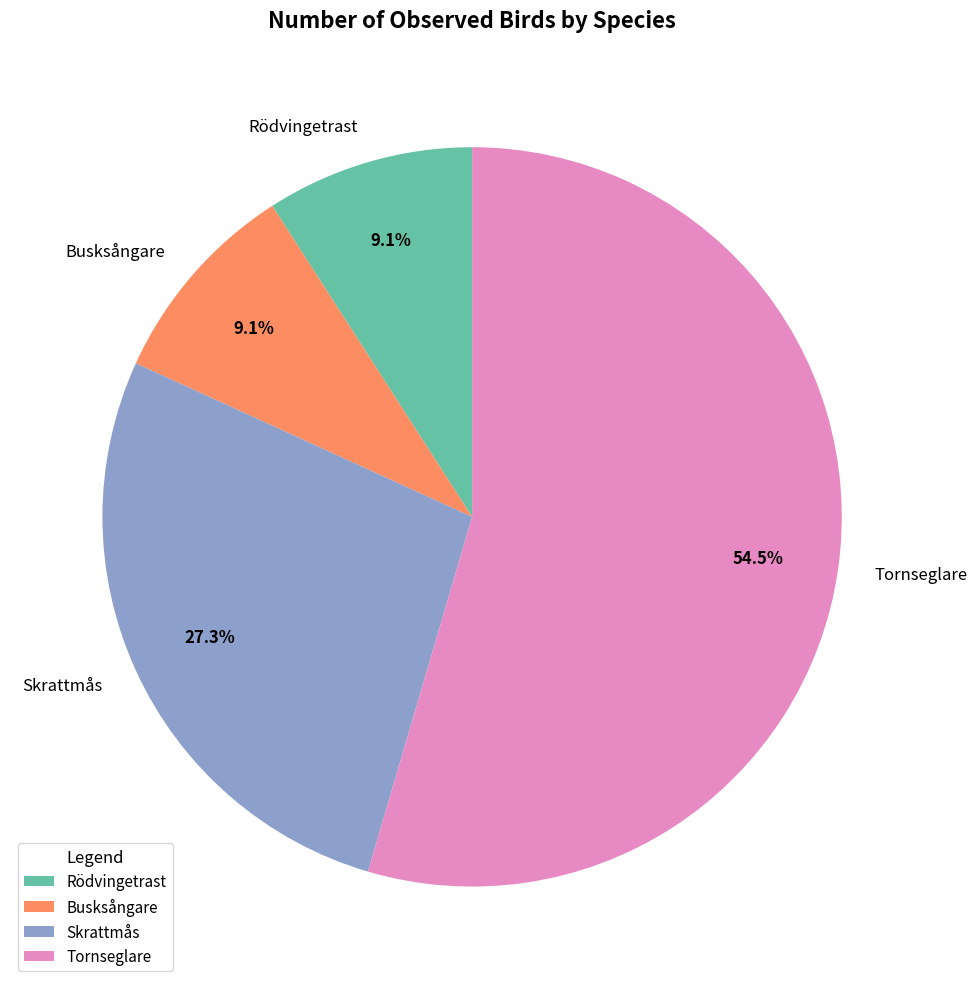

What is the total percentage of Tornseglare and Rödvingetrast?

63.6%